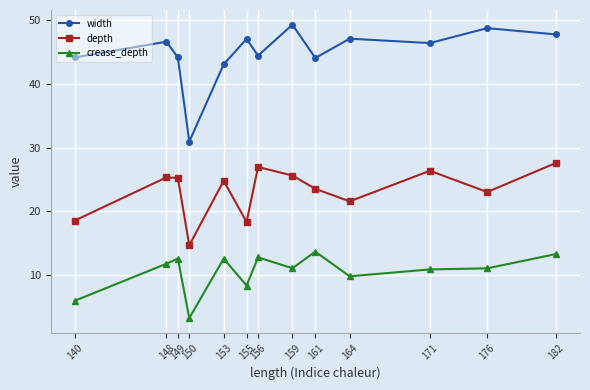

At which category does crease_depth reach its first local peak?

149